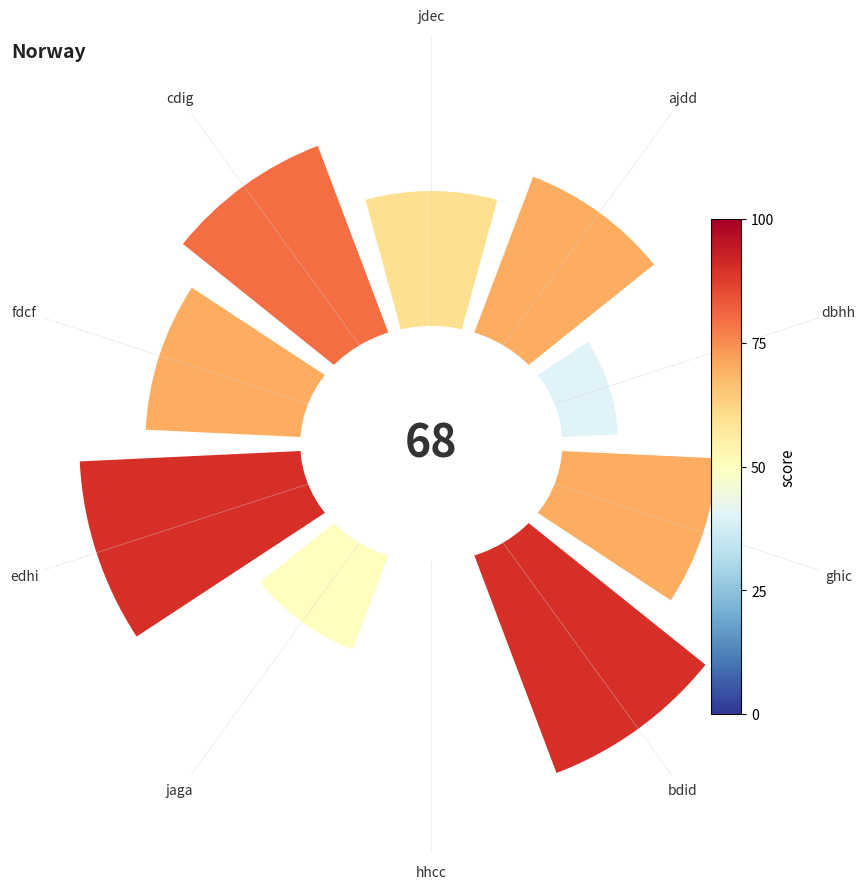

The edhi slice represents 21% of the pie. True or false?

False